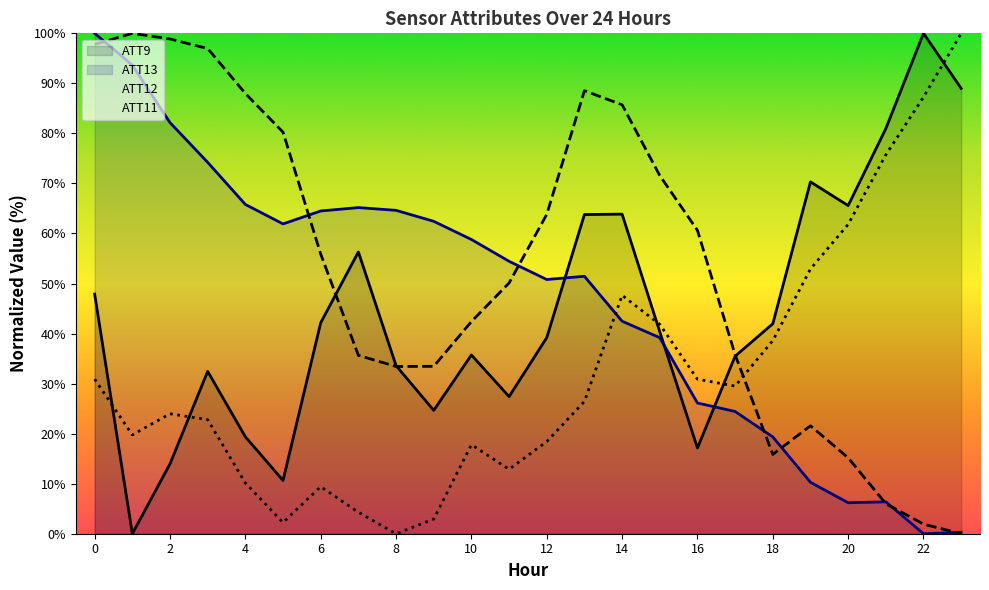

Reading left to right, what are all the values shown in this chart?

ATT9: 0=47.9	1=0.0	2=14.0	3=32.4	4=19.4	5=10.7	6=42.2	7=56.3	8=33.6	9=24.7	10=35.7	11=27.4	12=39.2	13=63.8	14=63.9	15=40.4	16=17.1	17=35.5	18=42.0	19=70.3	20=65.6	21=81.0	22=100.0	23=89.0
ATT11: 0=30.9	1=19.8	2=24.0	3=22.8	4=10.1	5=2.2	6=9.4	7=4.3	8=0.0	9=2.9	10=17.8	11=12.9	12=18.4	13=26.4	14=47.6	15=41.8	16=30.9	17=29.5	18=38.6	19=52.9	20=61.8	21=75.7	22=87.3	23=100.0
ATT12: 0=97.8	1=100.0	2=98.9	3=97.0	4=88.0	5=80.2	6=55.9	7=35.6	8=33.4	9=33.5	10=42.4	11=50.1	12=63.8	13=88.5	14=85.7	15=71.6	16=60.6	17=35.8	18=15.8	19=21.6	20=15.2	21=6.0	22=1.9	23=0.0
ATT13: 0=100.0	1=93.7	2=82.2	3=74.2	4=65.8	5=61.9	6=64.5	7=65.2	8=64.6	9=62.4	10=58.8	11=54.4	12=50.8	13=51.4	14=42.5	15=39.2	16=26.1	17=24.4	18=19.3	19=10.3	20=6.2	21=6.4	22=0.0	23=0.3